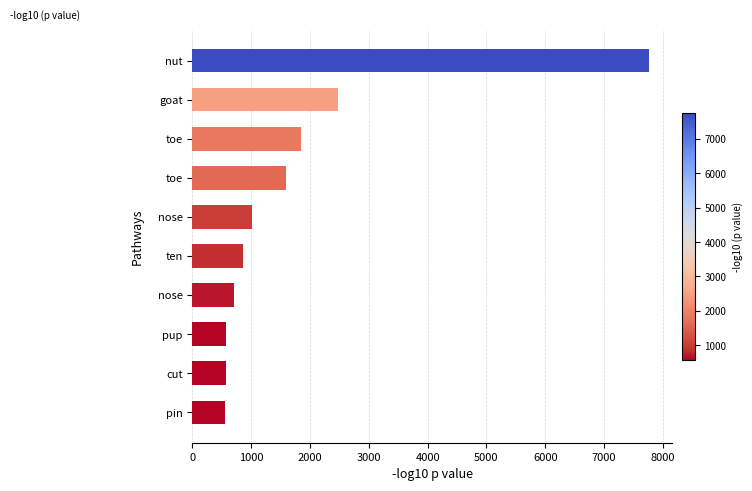

Are the bars horizontal?

Yes